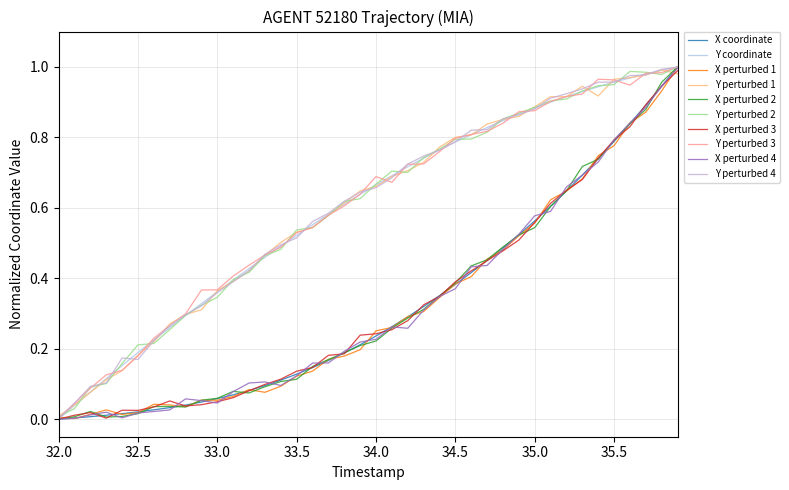

Is this an area chart (filled region under the line)?

No